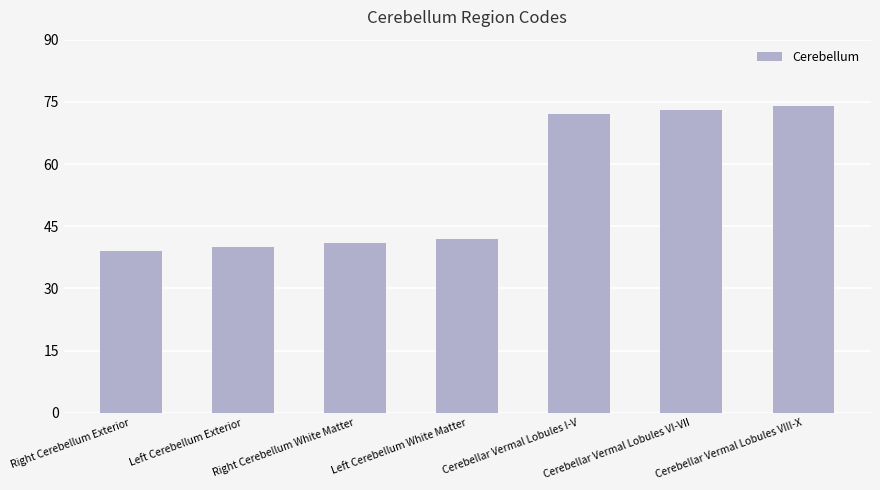

How many bars are there in total?

7